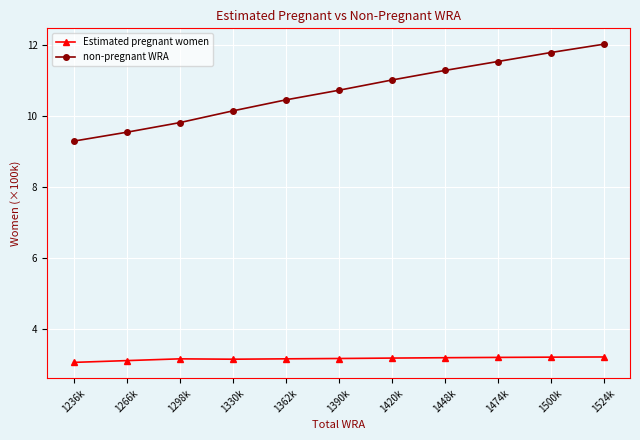

Which label corresponds to the largest value in the chart?

1524k